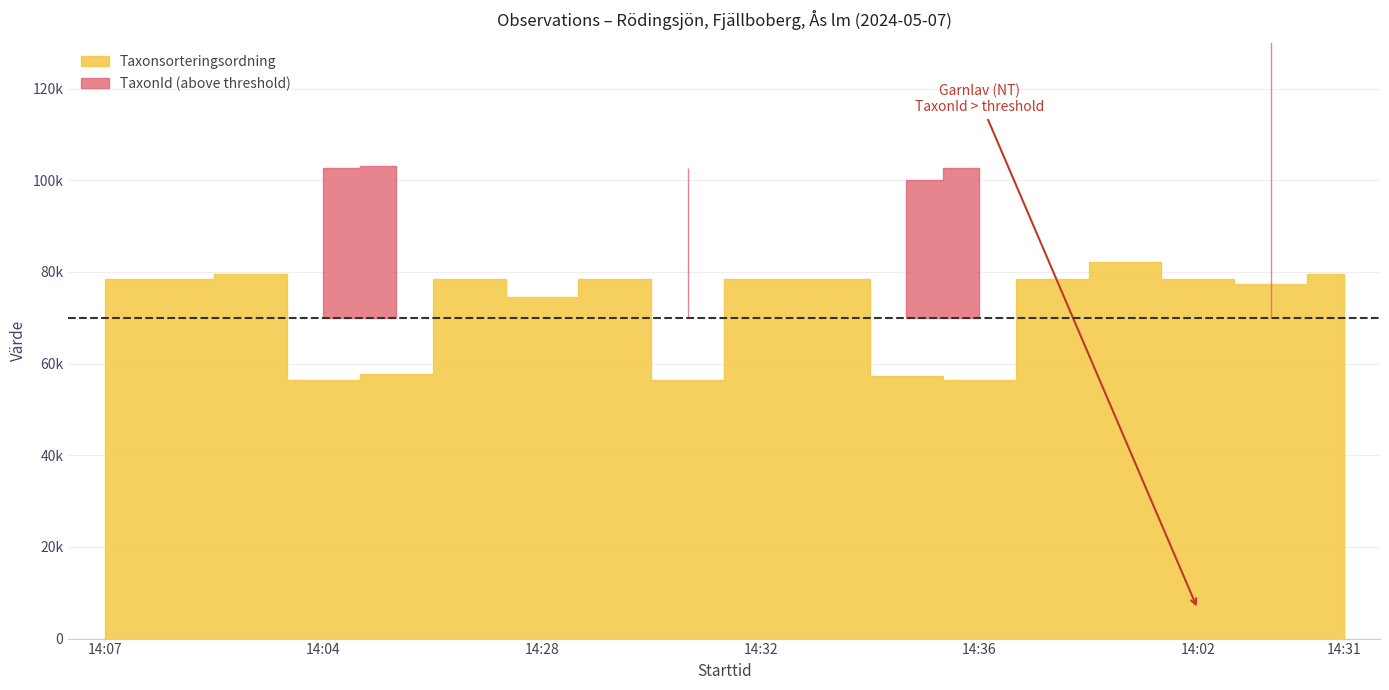

Which series has the largest total across all categories?

Taxonsorteringsordning